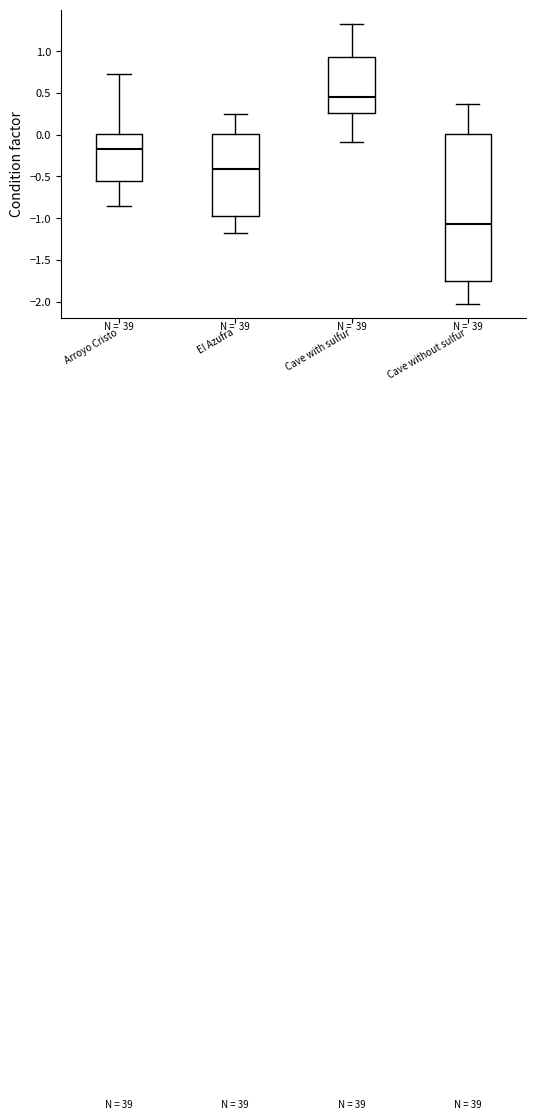

Comparing the boxes themselves (not the whiskers), which one is the tallest?

Cave without sulfur